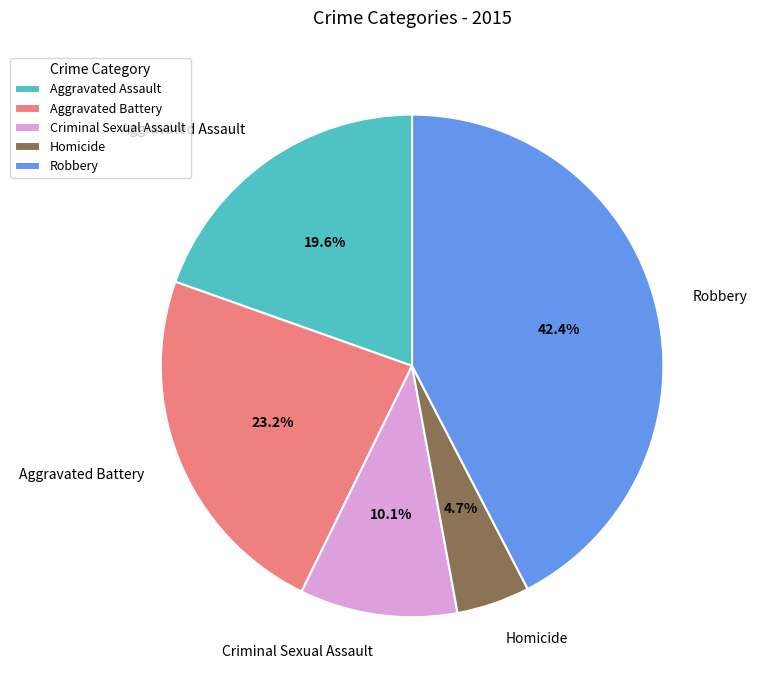

What percentage is the Aggravated Battery slice, to the nearest percent?

23%